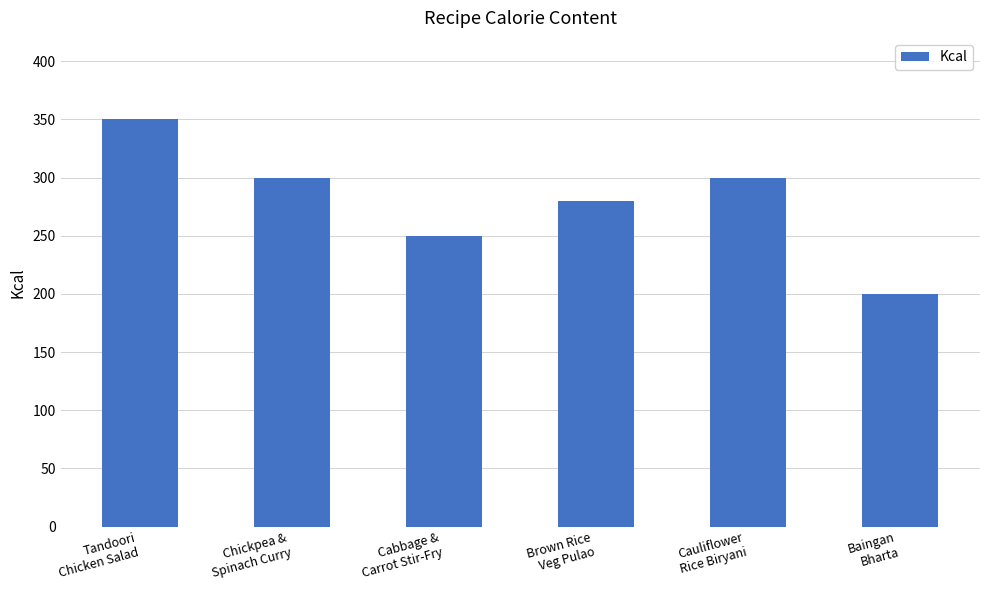

Reading left to right, transcribe all the data shown in this chart.

Tandoori
Chicken Salad=350	Chickpea &
Spinach Curry=300	Cabbage &
Carrot Stir-Fry=250	Brown Rice
Veg Pulao=280	Cauliflower
Rice Biryani=300	Baingan
Bharta=200